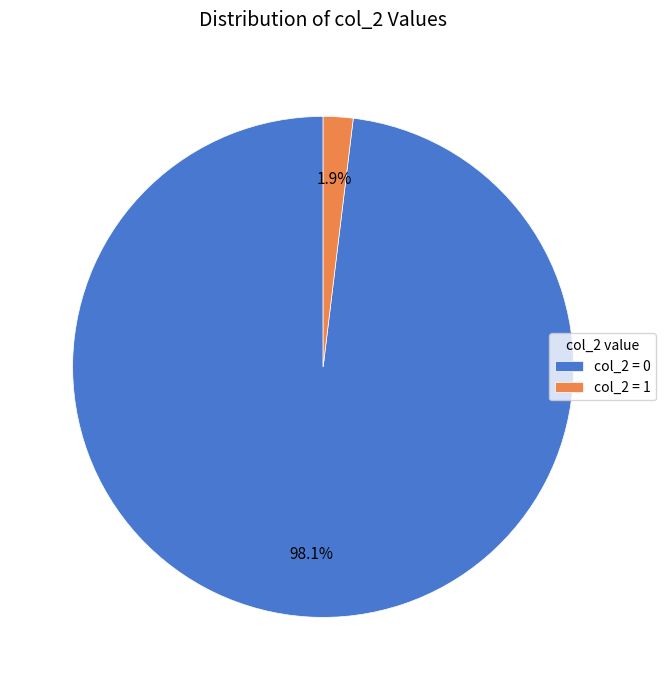

Rank the categories by value from highest to lowest.

col_2 = 0, col_2 = 1